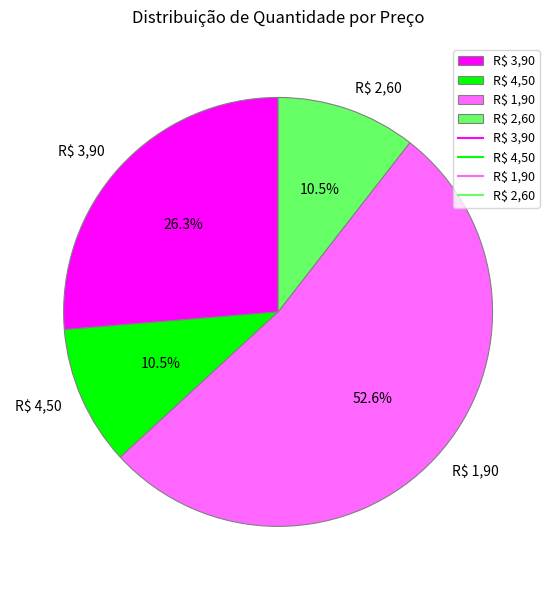

True or false: R$ 1,90 accounts for 47% of the total.

False